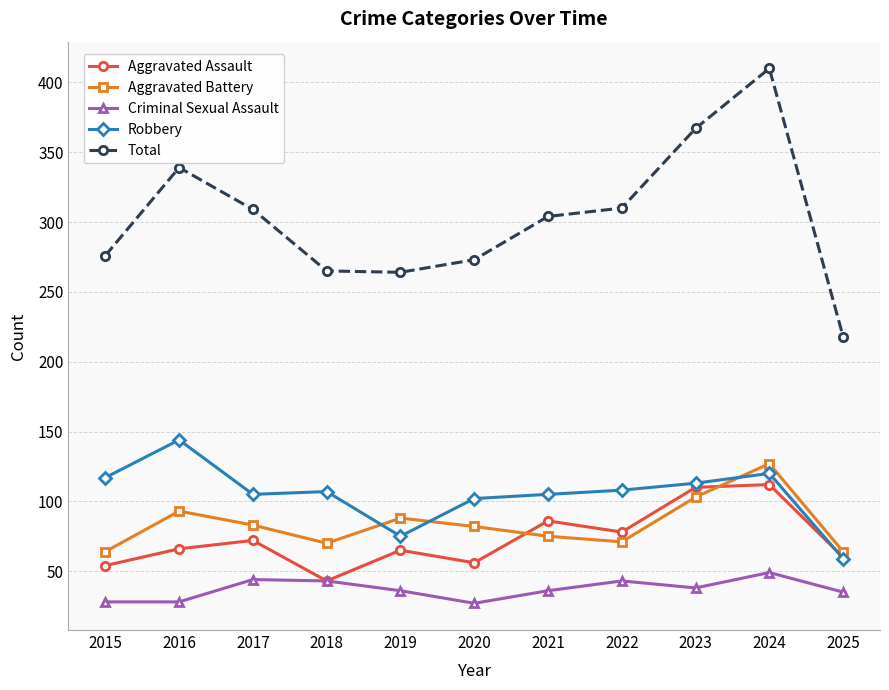

What is the minimum value shown in the chart?

27